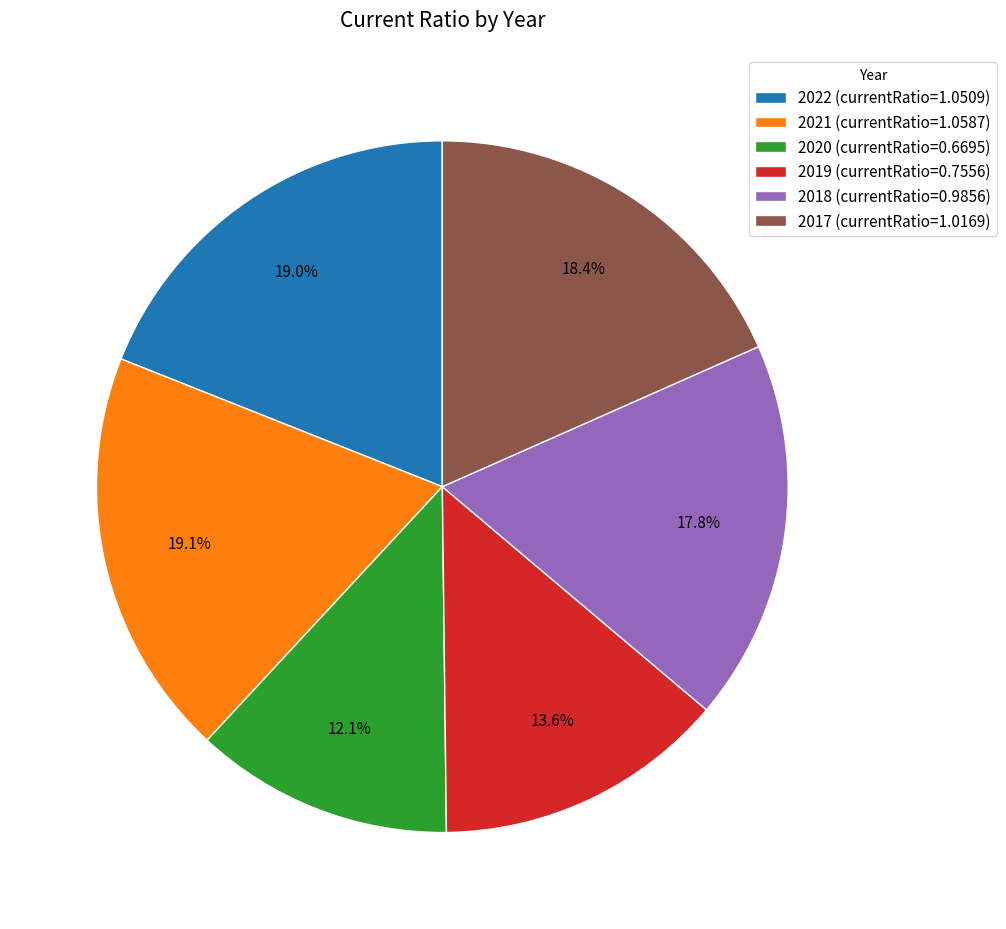

Does 2020 represent more than half of the total?

No